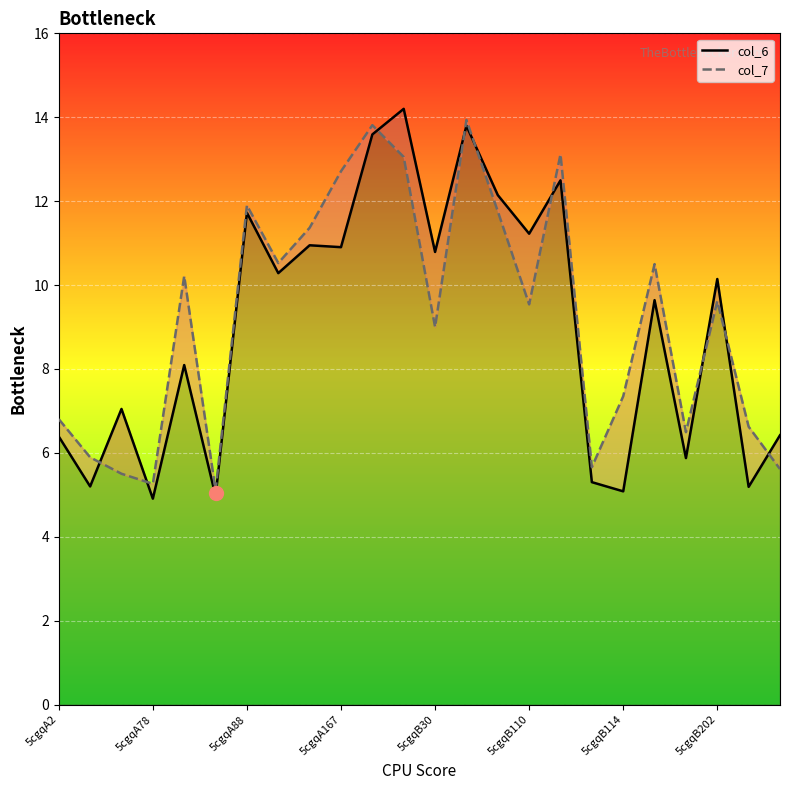

True or false: col_7 has a value of 6.6 at 22.

True